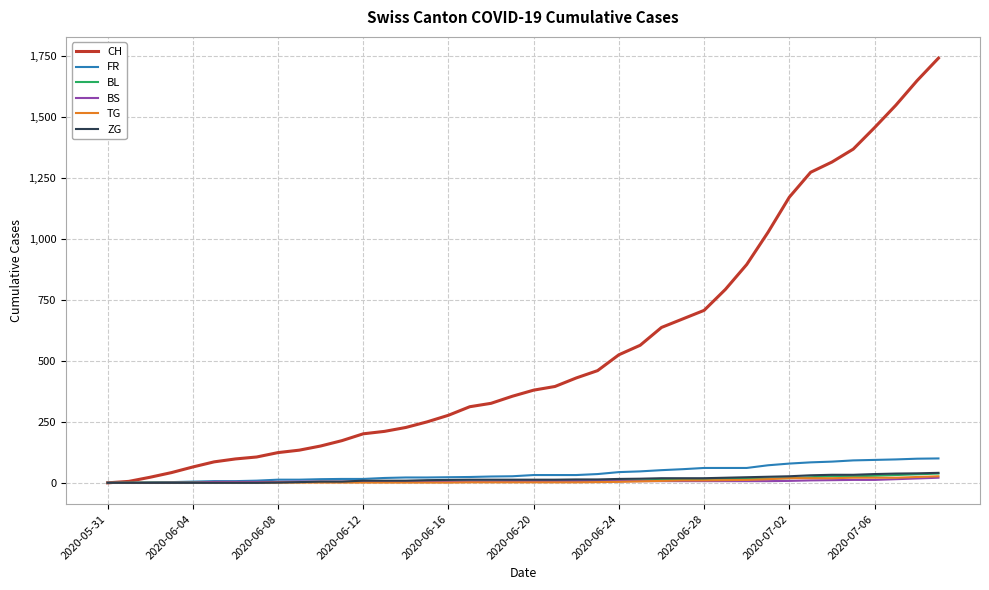

What is the greatest value displayed?

1741